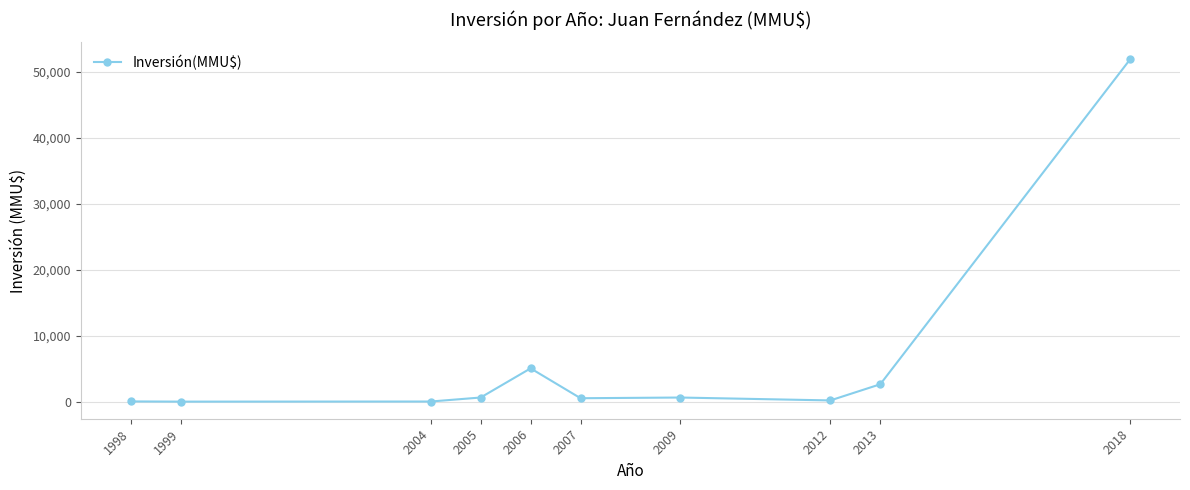

What is the maximum value shown in the chart?

51860